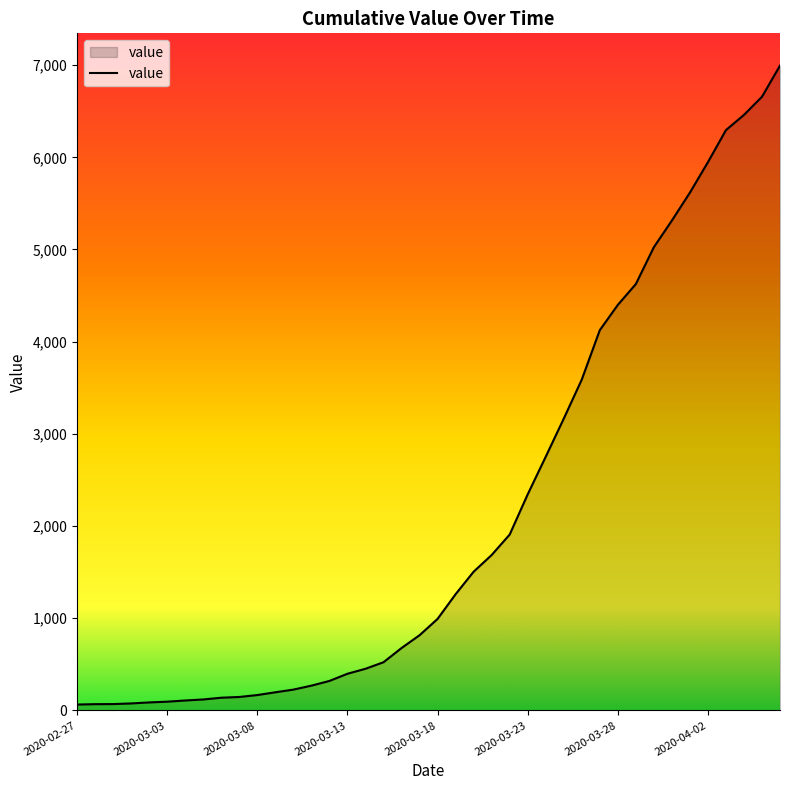

What is the difference between the maximum and minimum values?

6931